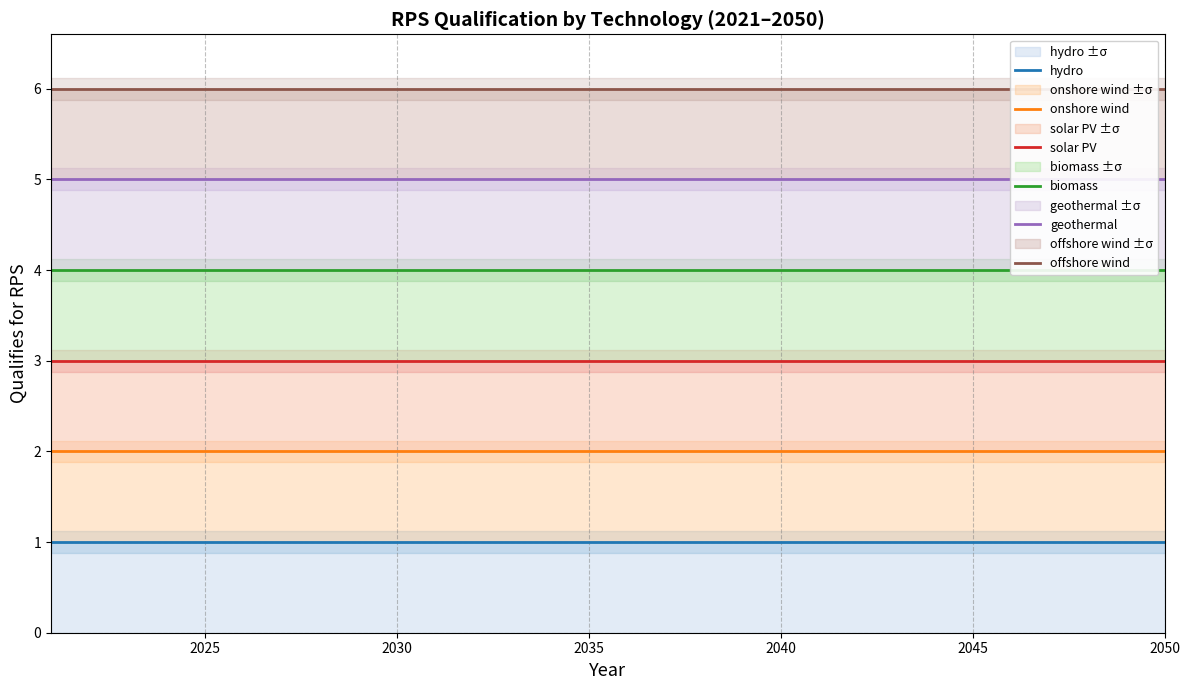

Reading right to left, transcribe all the data shown in this chart.

hydro: 1	1	1	1	1	1	1	1	1	1	1	1	1	1	1	1	1	1	1	1	1	1	1	1	1	1	1	1	1	1
onshore wind: 2	2	2	2	2	2	2	2	2	2	2	2	2	2	2	2	2	2	2	2	2	2	2	2	2	2	2	2	2	2
solar PV: 3	3	3	3	3	3	3	3	3	3	3	3	3	3	3	3	3	3	3	3	3	3	3	3	3	3	3	3	3	3
biomass: 4	4	4	4	4	4	4	4	4	4	4	4	4	4	4	4	4	4	4	4	4	4	4	4	4	4	4	4	4	4
geothermal: 5	5	5	5	5	5	5	5	5	5	5	5	5	5	5	5	5	5	5	5	5	5	5	5	5	5	5	5	5	5
offshore wind: 6	6	6	6	6	6	6	6	6	6	6	6	6	6	6	6	6	6	6	6	6	6	6	6	6	6	6	6	6	6